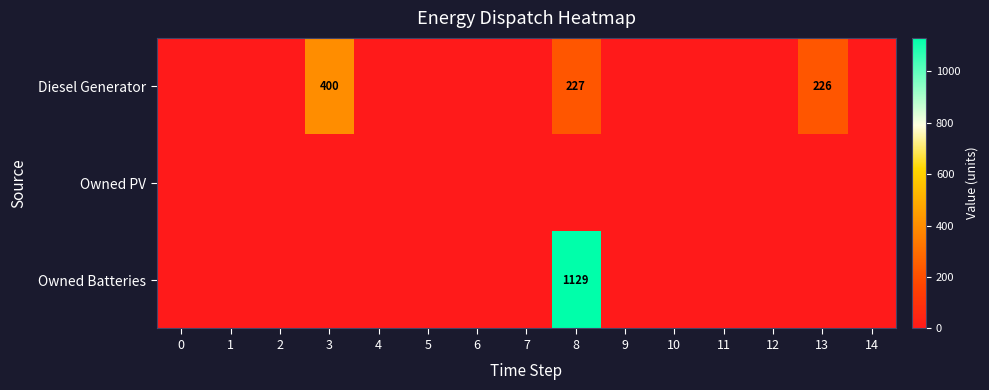

The value of Diesel Generator at 3 is 134. True or false?

False